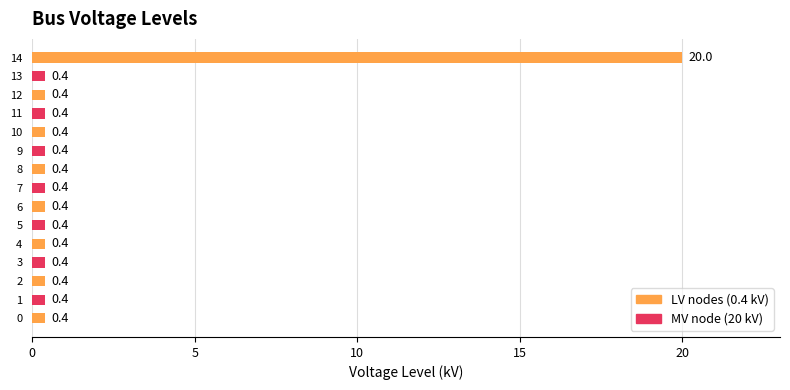

What is the minimum value shown in the chart?

0.4